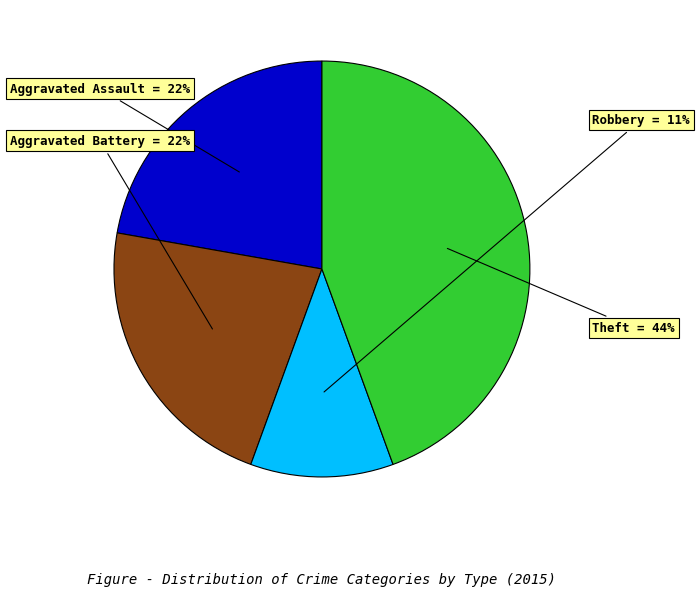

To the nearest percent, what is the average slice percentage?

25%